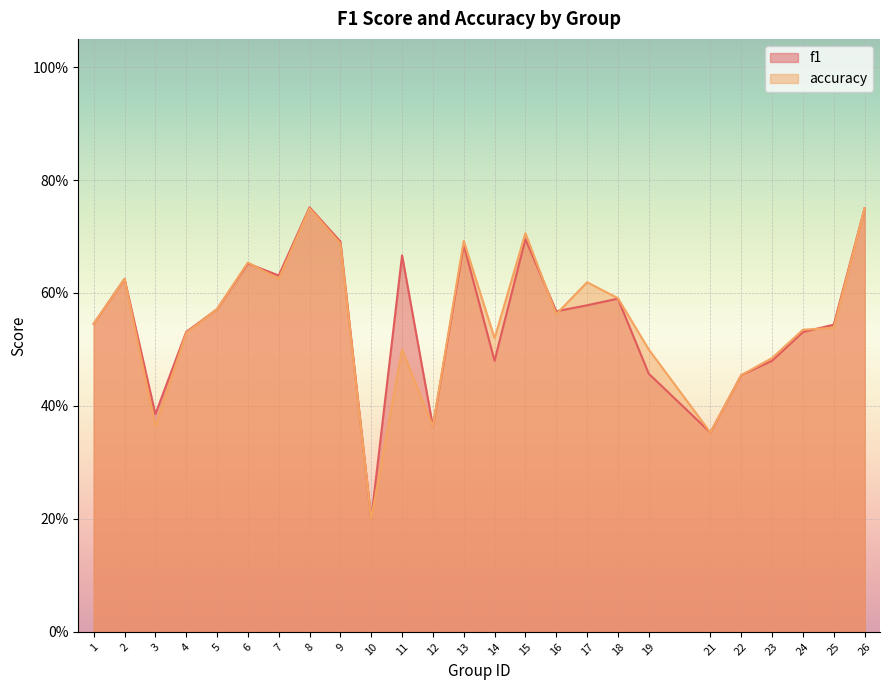

What is the difference between the second highest and second lowest values in the accuracy series?

0.4